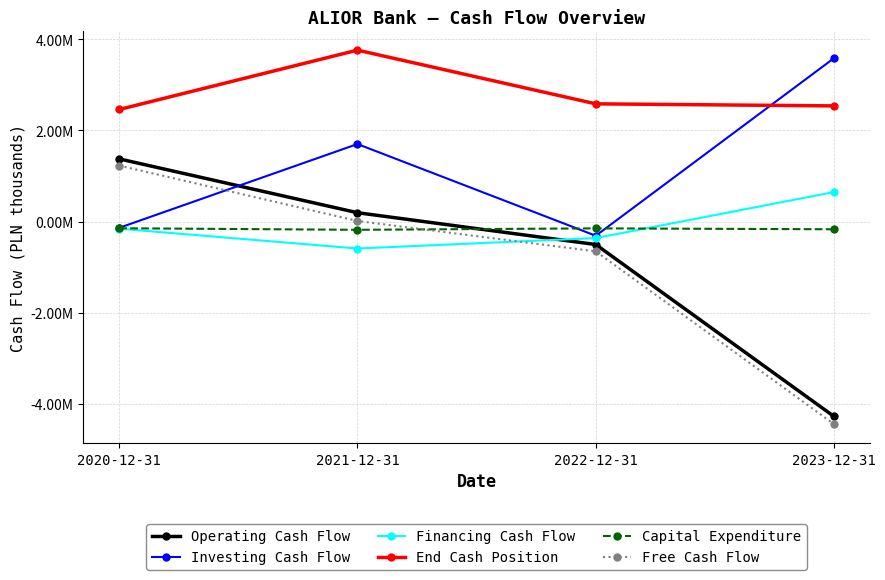

Where is Financing Cash Flow nearest to the value 27732?

2020-12-31